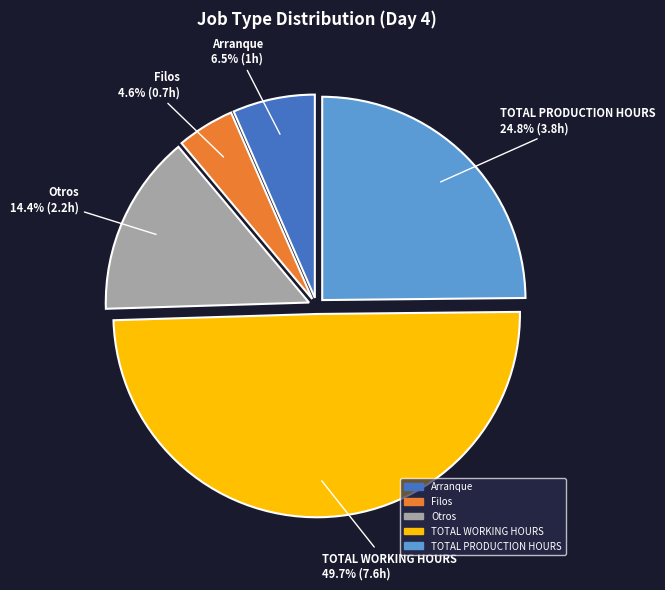

Is TOTAL PRODUCTION HOURS the majority of the pie?

No